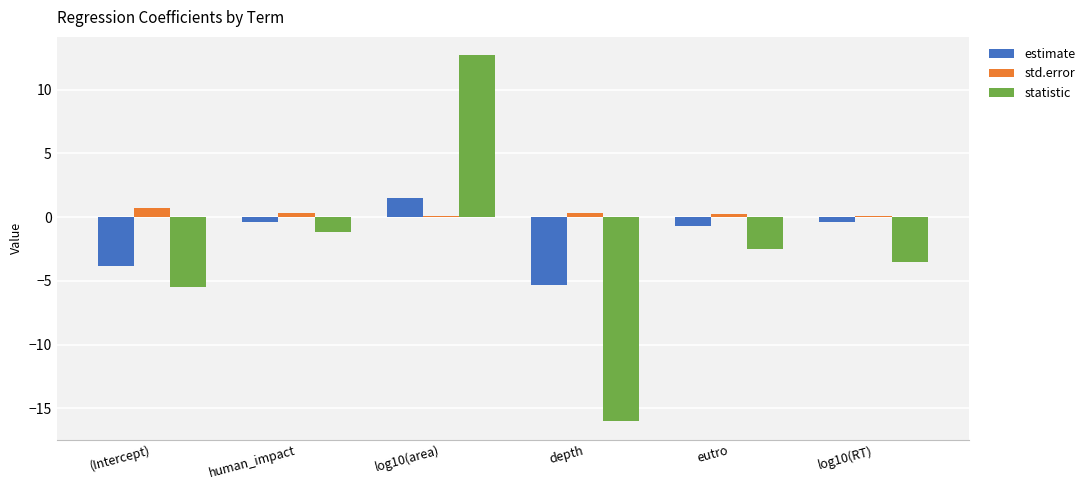

What is the difference between the second highest and minimum values in the std.error series?

0.2